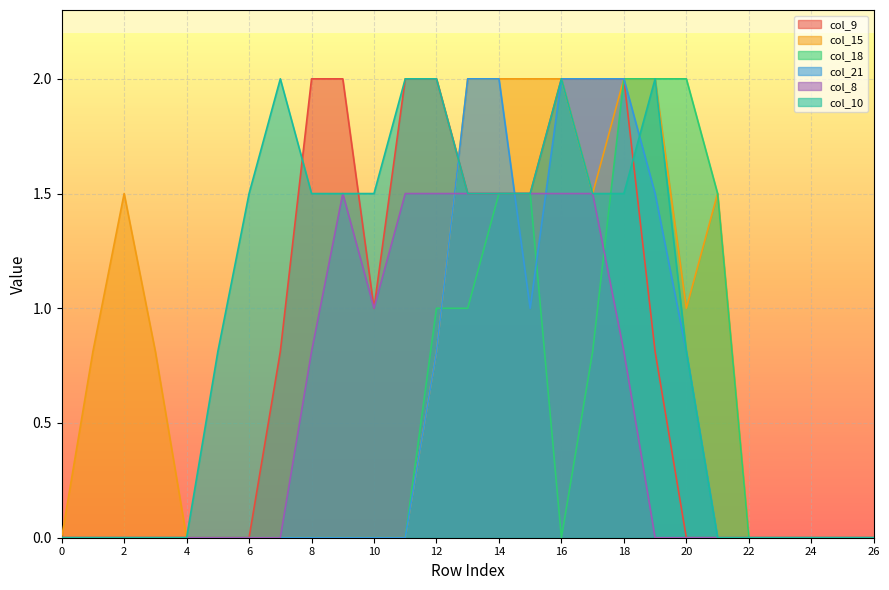

How many col_9 values are between 0 and 2?

27